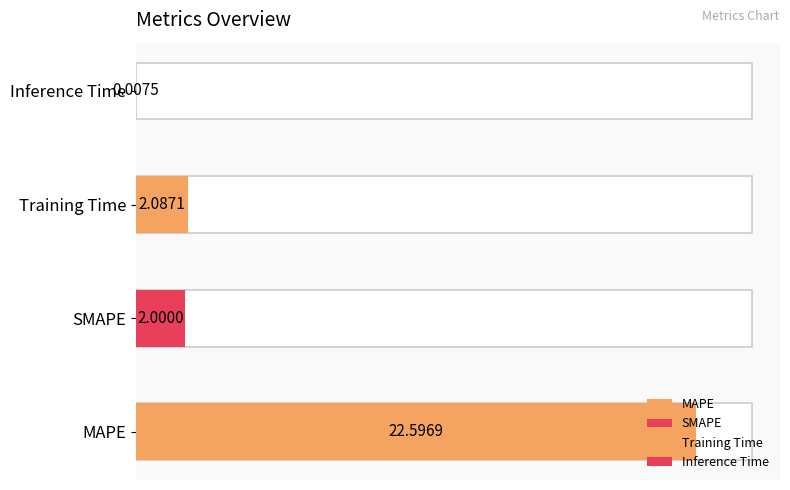

What is the label of the 3rd bar from the left?

Training Time